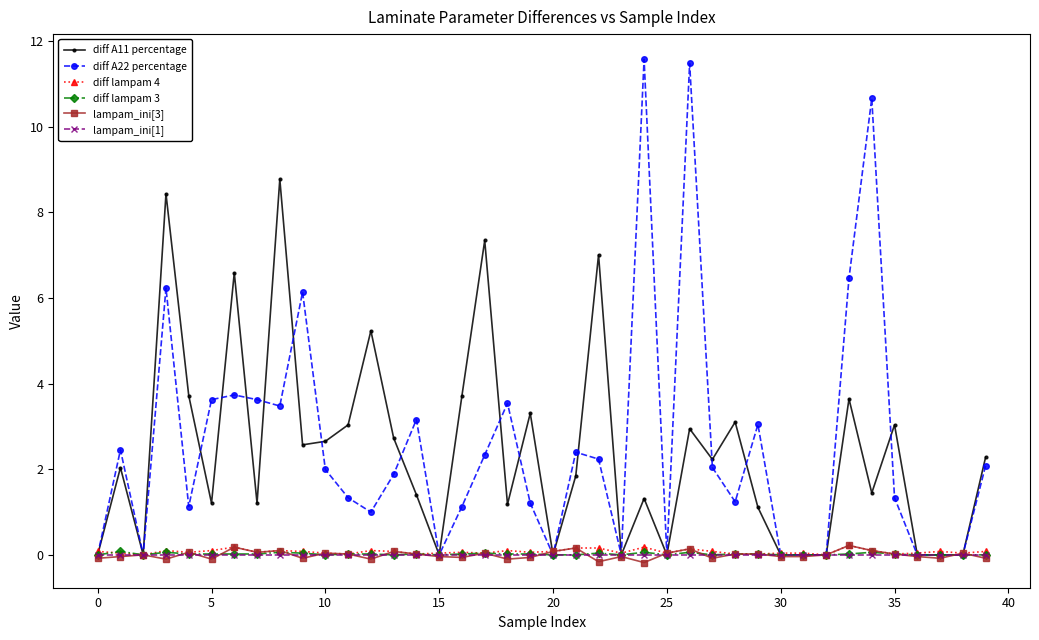

How many lines are shown in the chart?

6